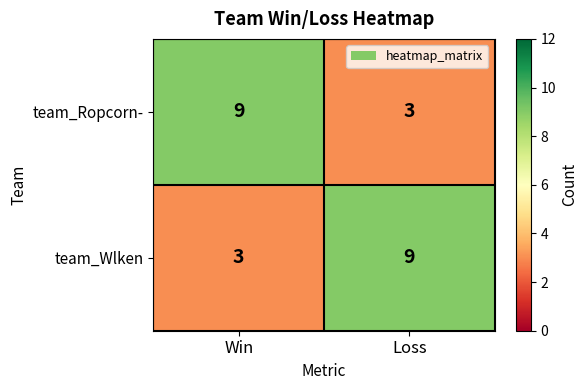

Read the team_Wlken value at Loss.

9